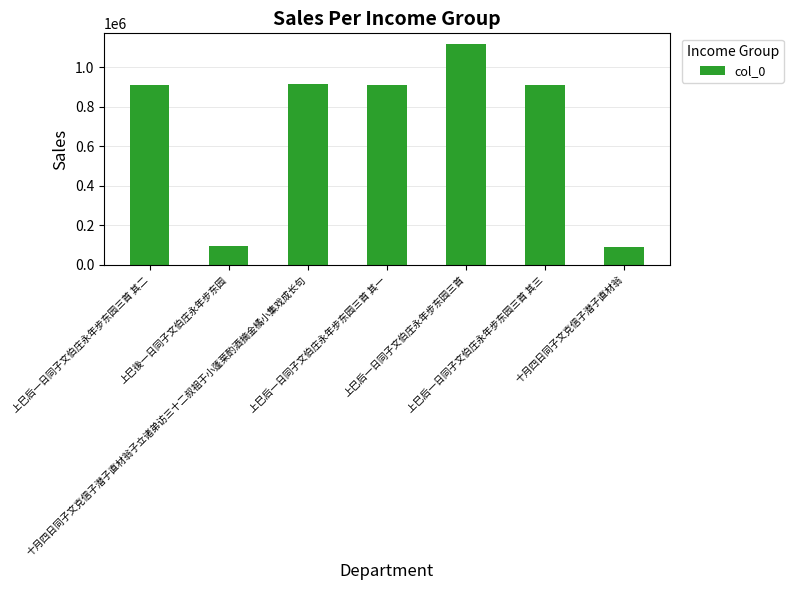

How many bars are there in total?

7